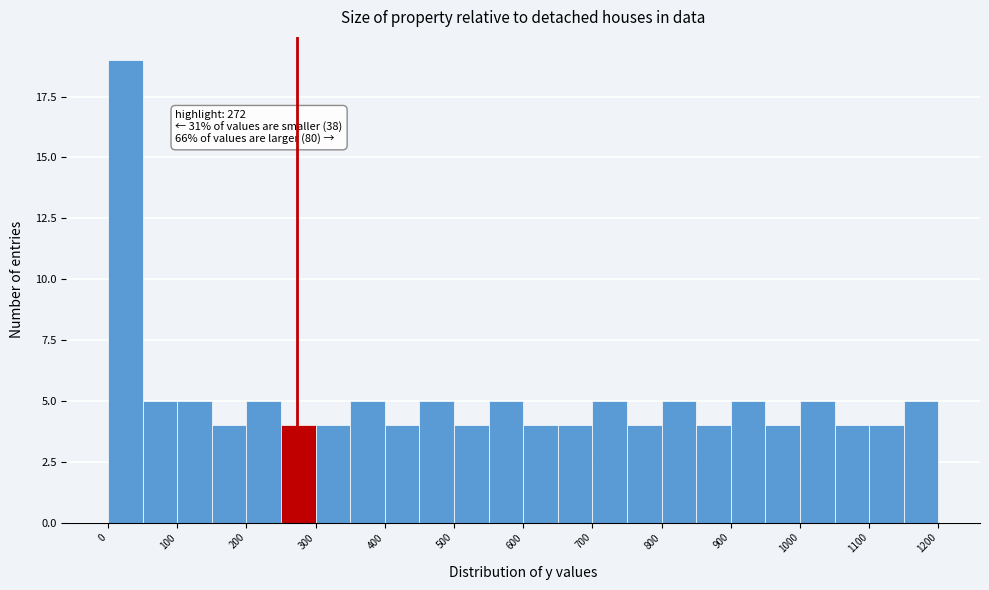

Which range on the x-axis has the tallest bar?

0 to 50